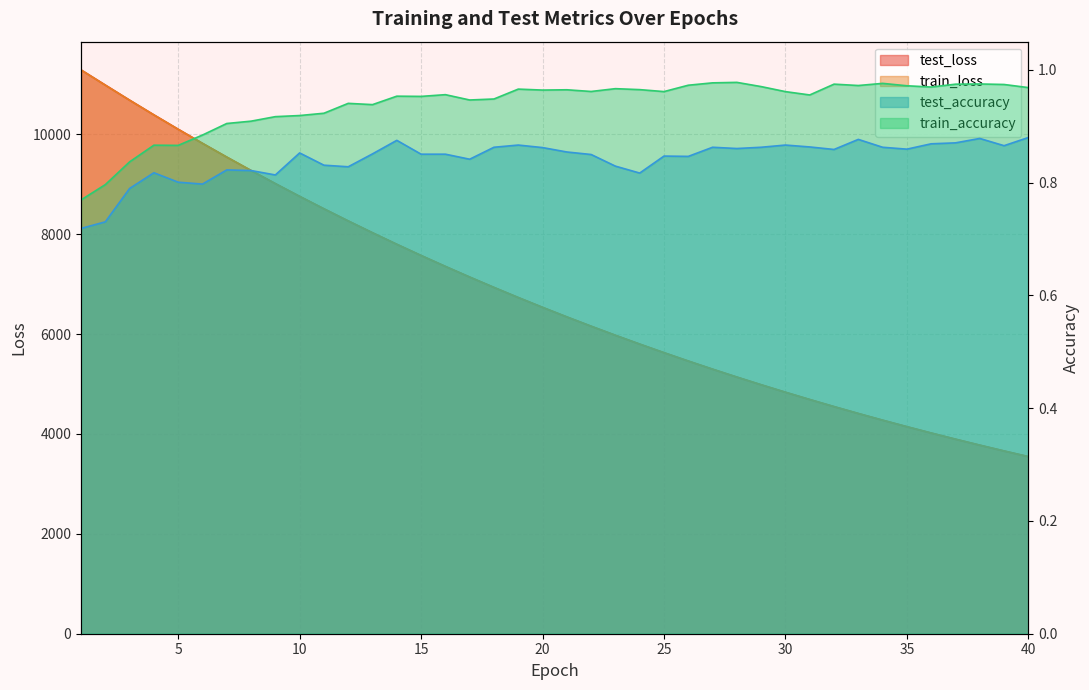

At which category is the sum across all series the highest?

1